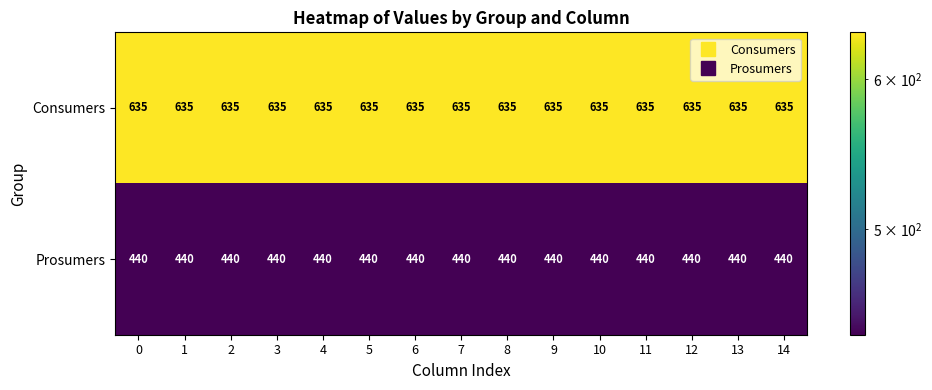

Rank the series by their maximum value, from highest to lowest.

Consumers, Prosumers